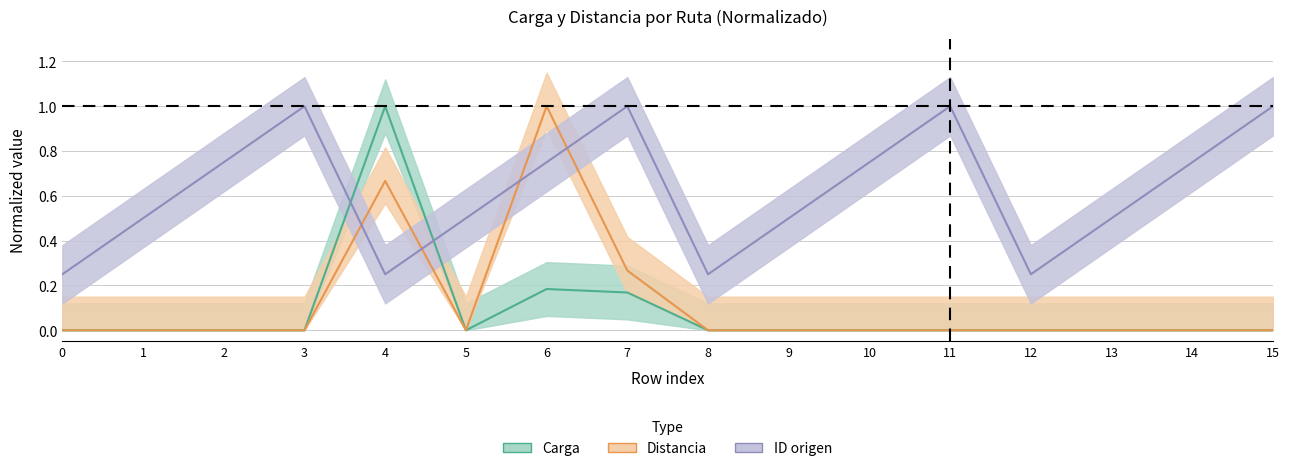

At how many categories does at least one series exceed 0?

16